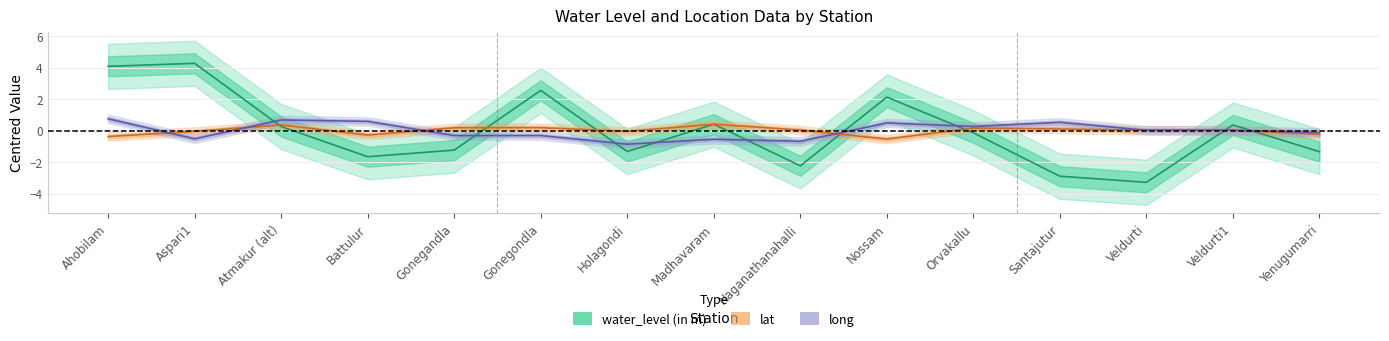

What is the label of the 9th point from the right?

Holagondi